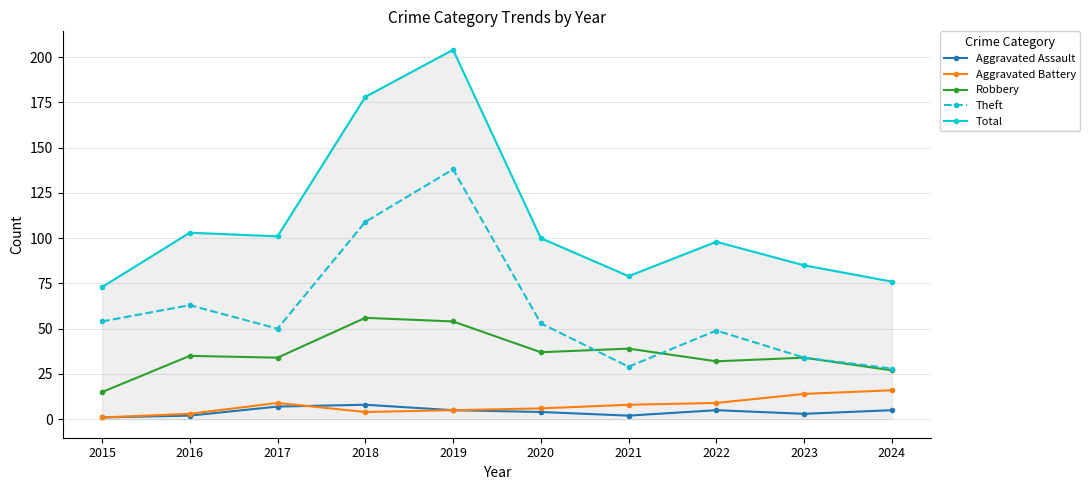

Which series has the largest total across all categories?

Total